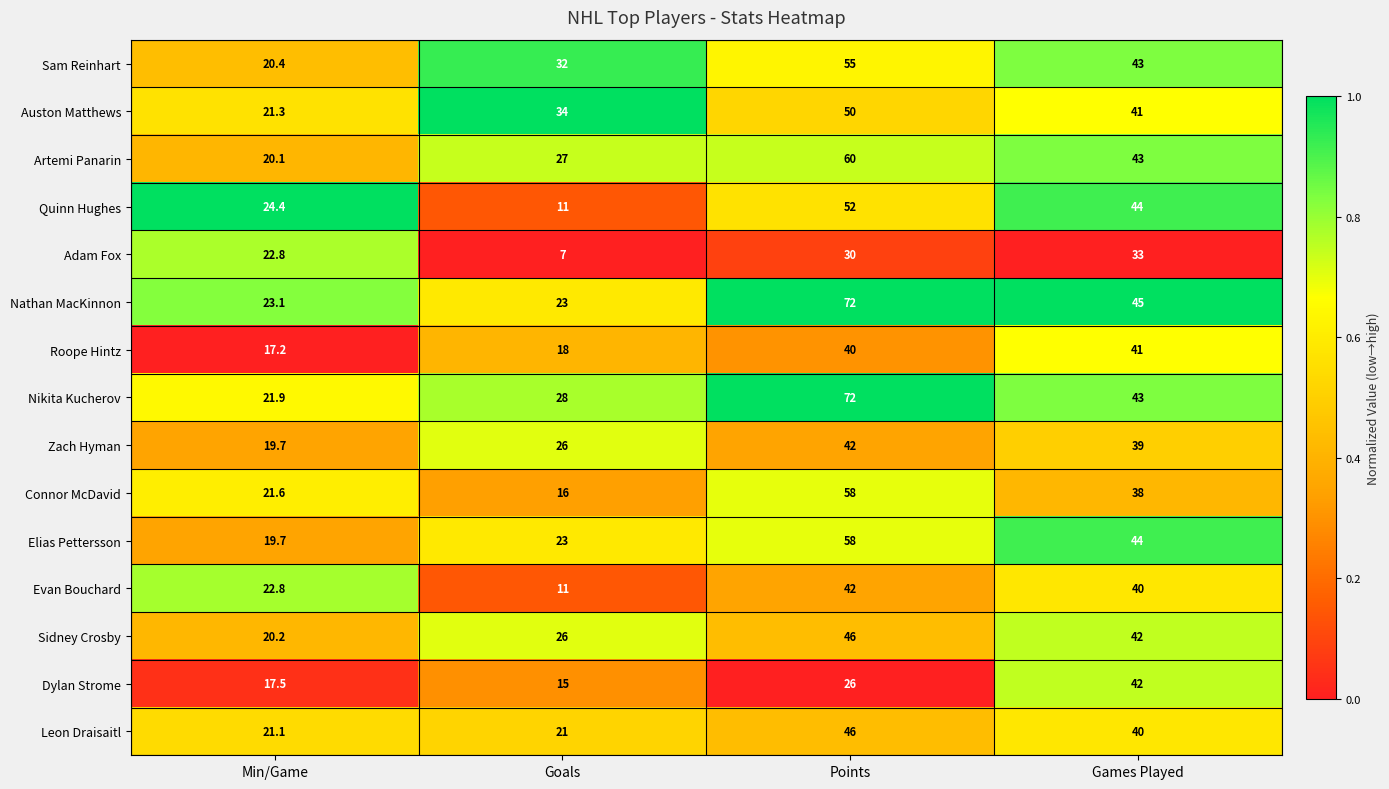

Which label corresponds to the largest value in the chart?

Points